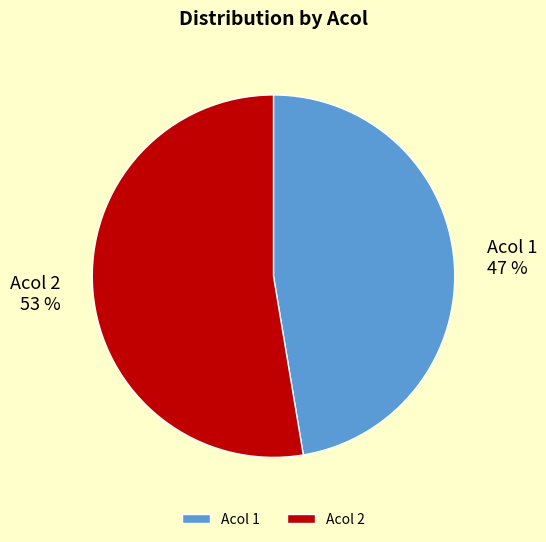

What is the largest slice in the pie chart?

Acol 2